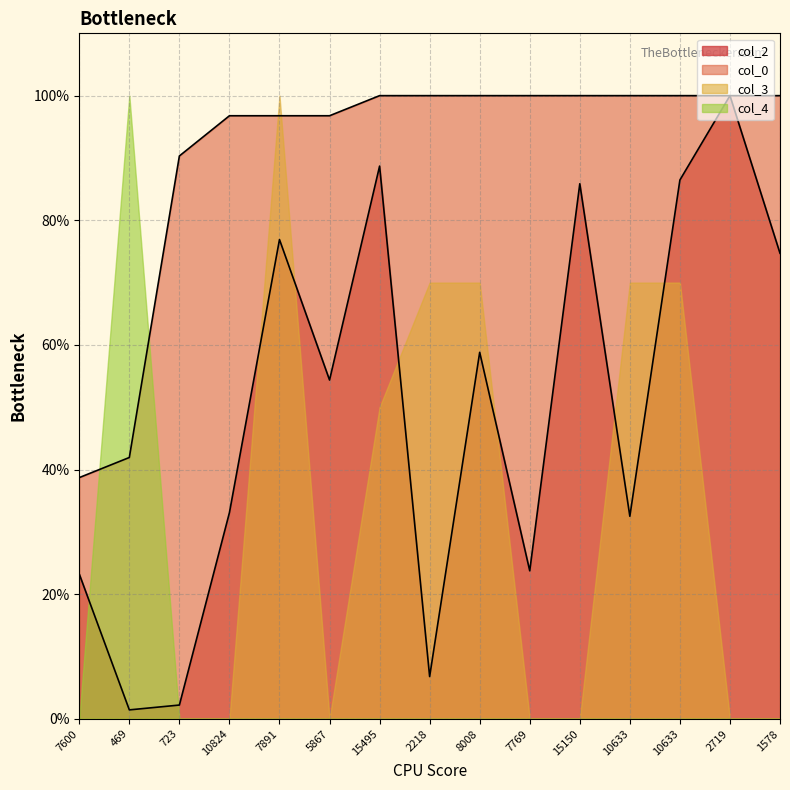

How many data points does each series have?

15